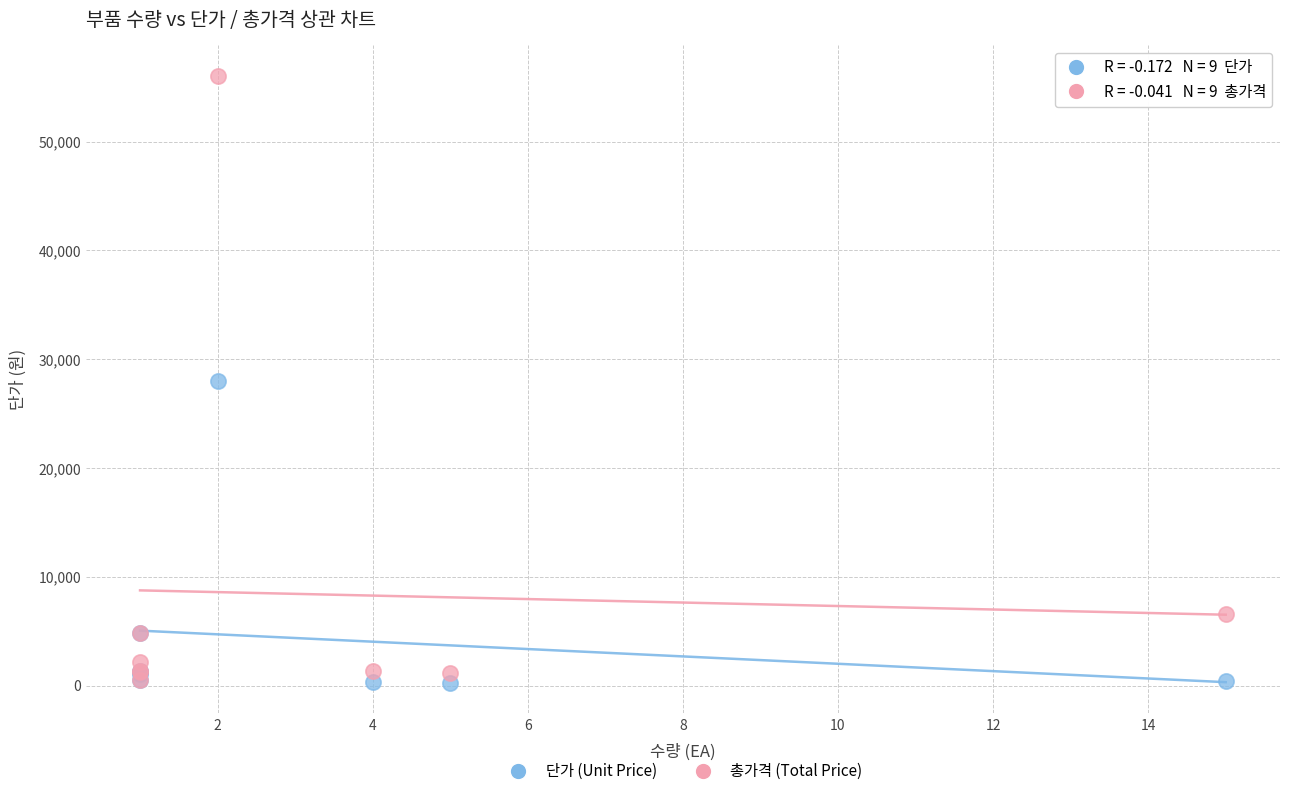

What are all the series names shown in the legend?

단가 (Unit Price), 총가격 (Total Price)